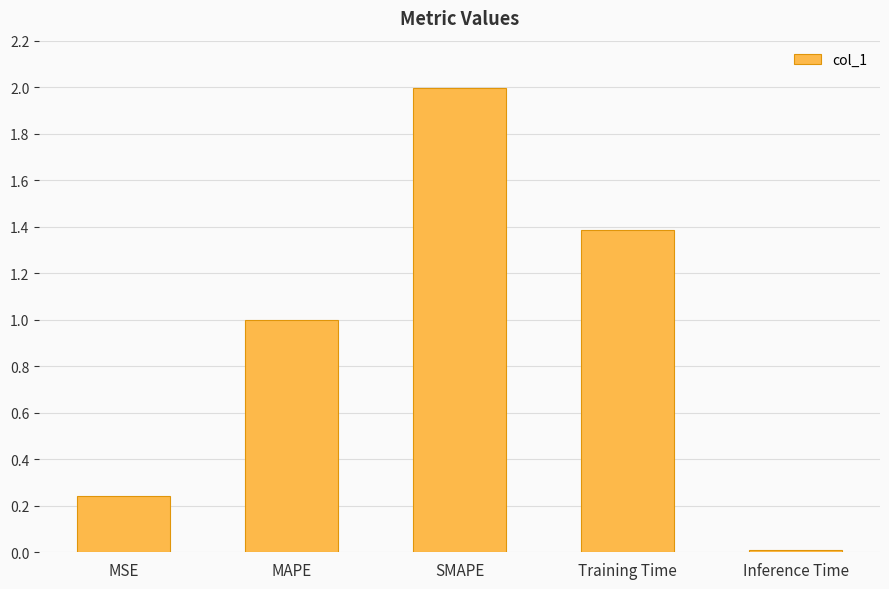

The chart shows a value of 1.4 at Training Time. True or false?

True